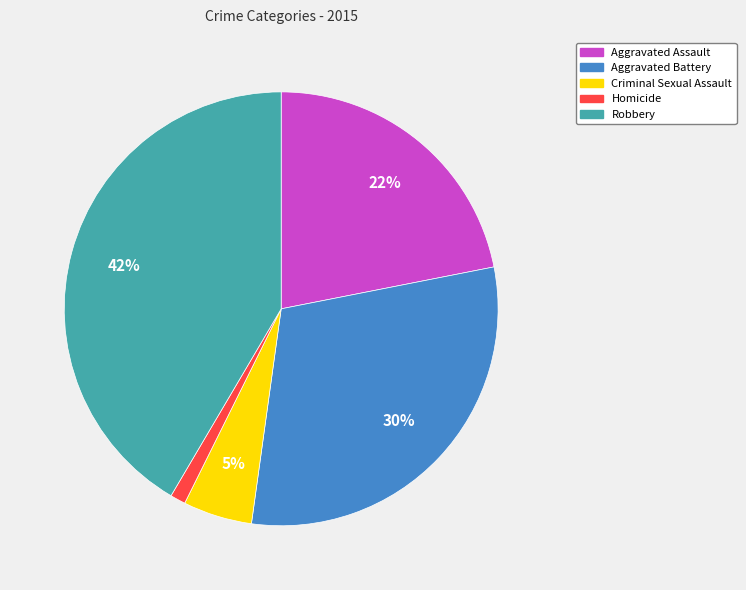

Do Homicide and Robbery together represent more than half of the pie?

No